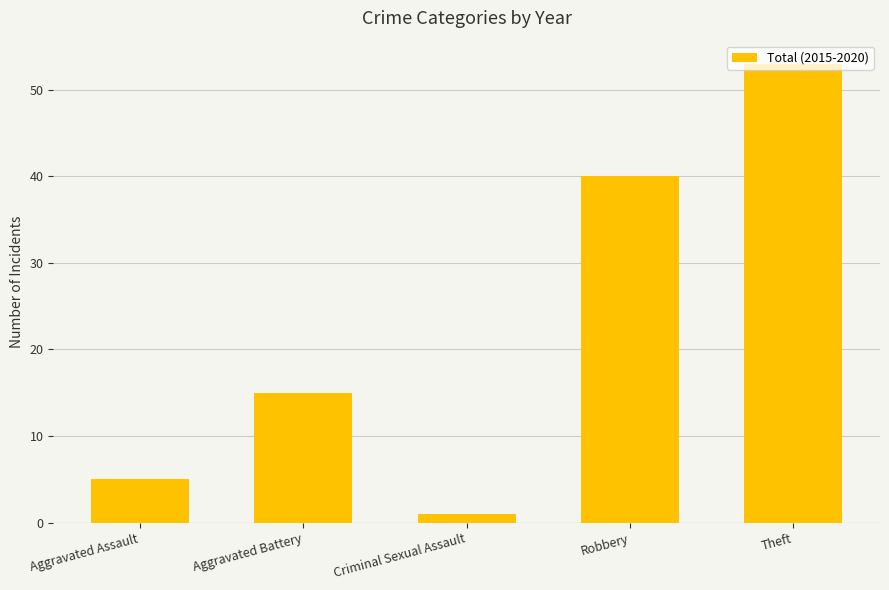

True or false: the data shows 1 at Criminal Sexual Assault.

True